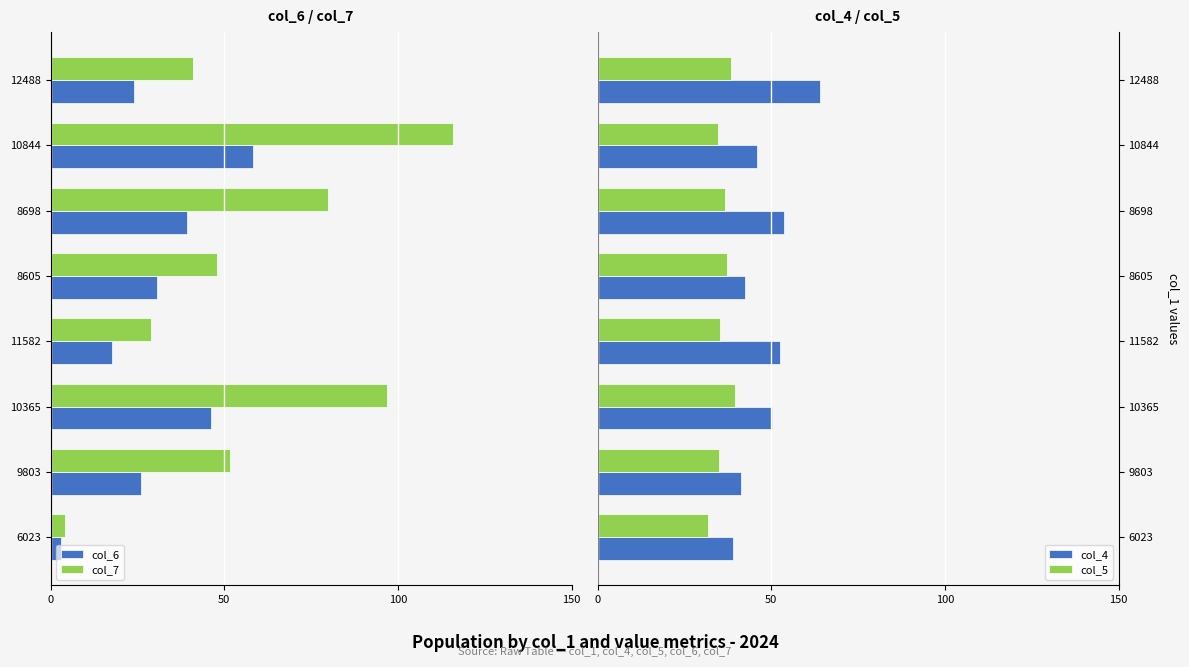

At which label does col_4 reach its peak?

12488